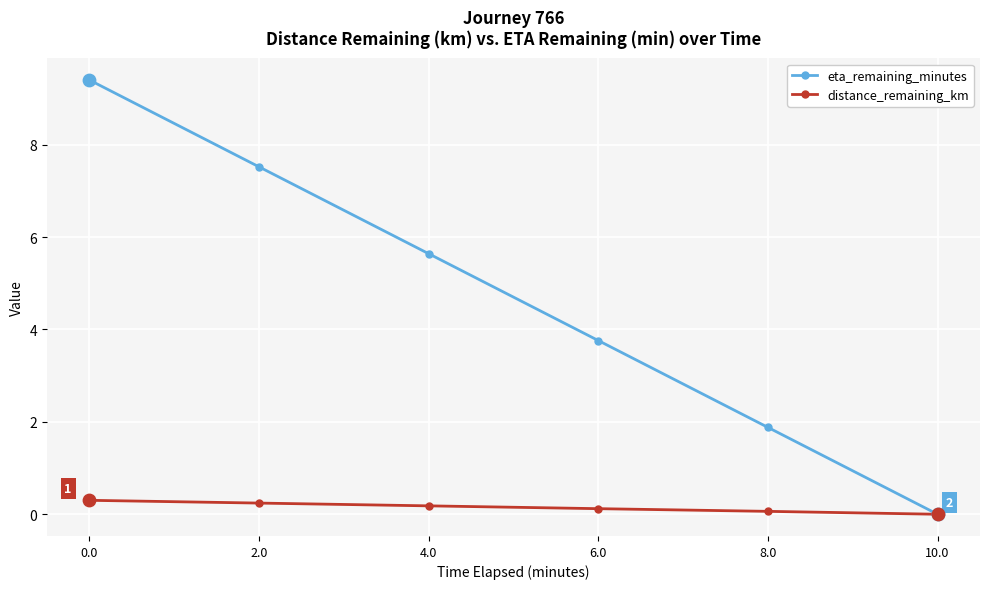

Between 8.0 and 10.0, which series saw the biggest shift?

eta_remaining_minutes